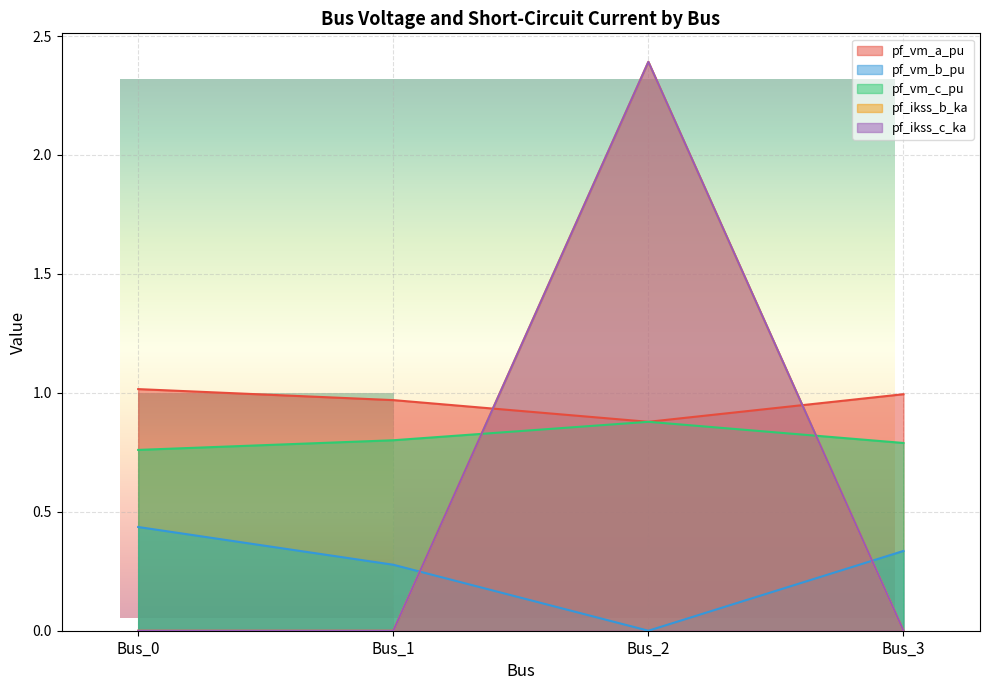

What is the sum of all pf_ikss_c_ka values?

2.4